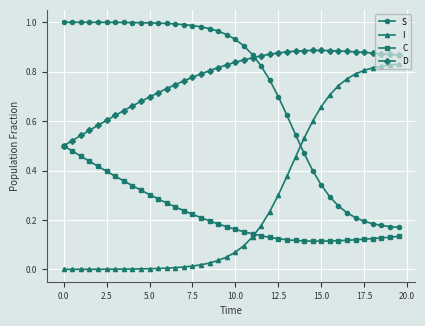

True or false: S and C cross at least once.

False